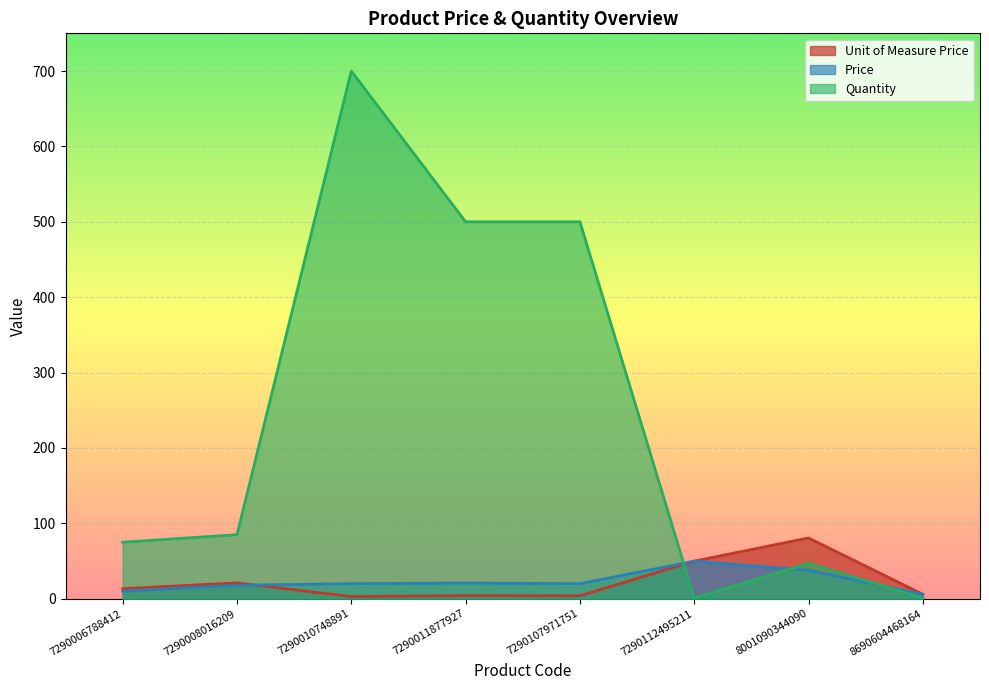

Between 7290008016209 and 7290107971751, which series saw the biggest shift?

Quantity